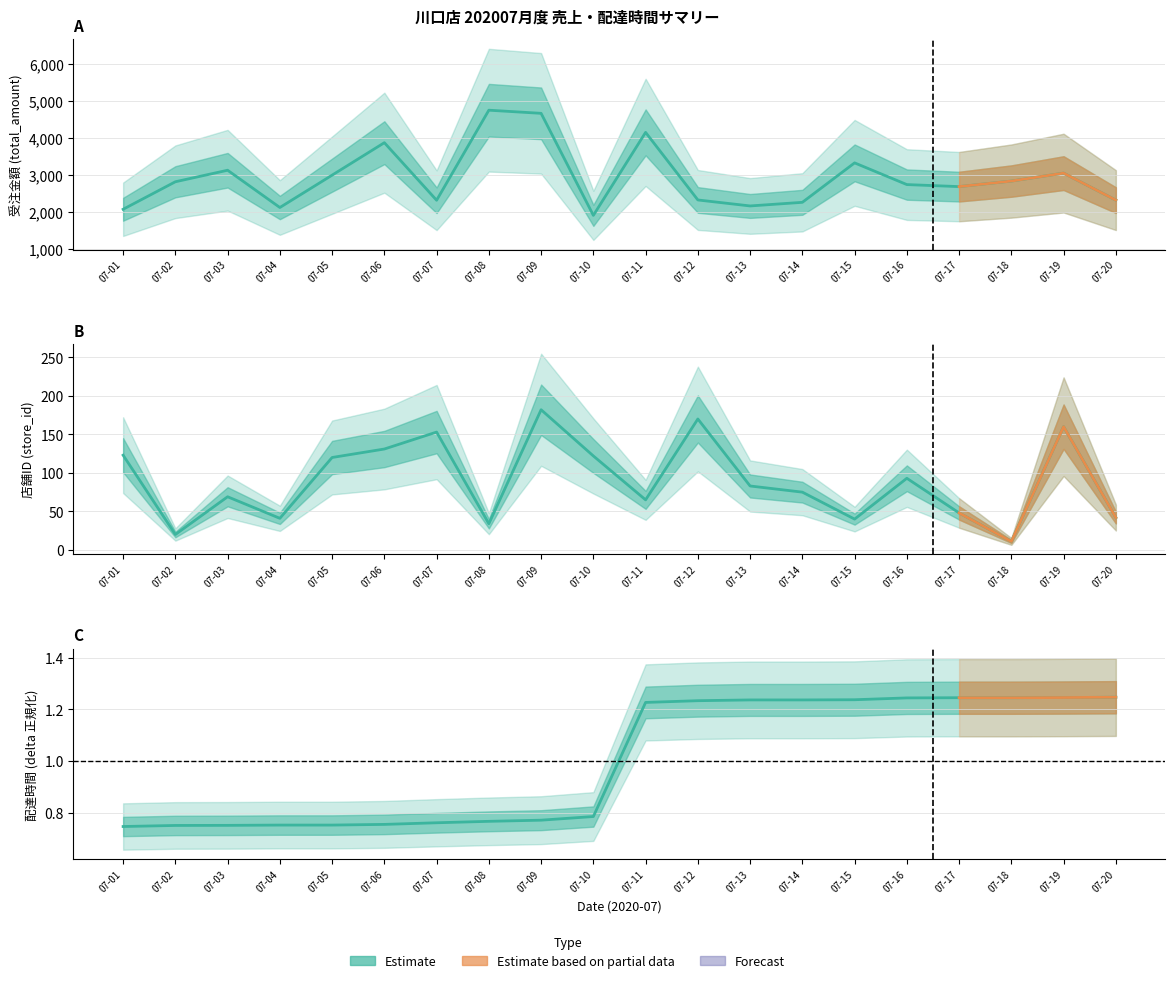

Which series has the largest range (max minus min)?

total_amount